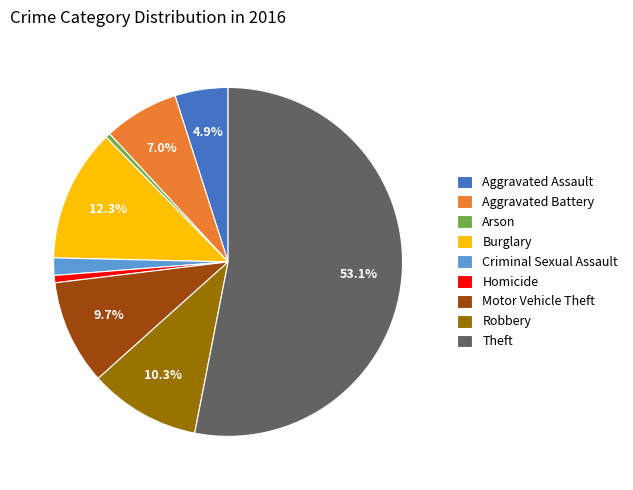

What percentage is the Homicide slice, to the nearest percent?

1%